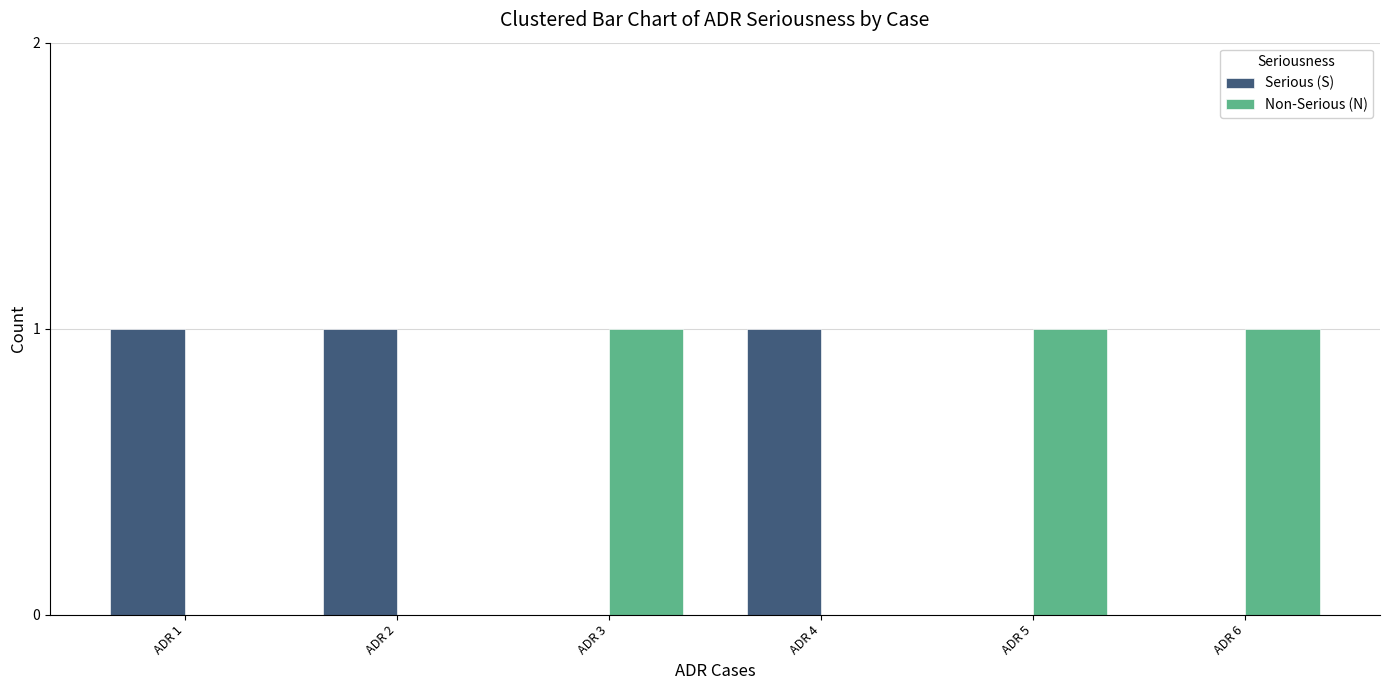

Reading right to left, extract all data points from this chart.

Serious (S): ADR 6=0	ADR 5=0	ADR 4=1	ADR 3=0	ADR 2=1	ADR 1=1
Non-Serious (N): ADR 6=1	ADR 5=1	ADR 4=0	ADR 3=1	ADR 2=0	ADR 1=0